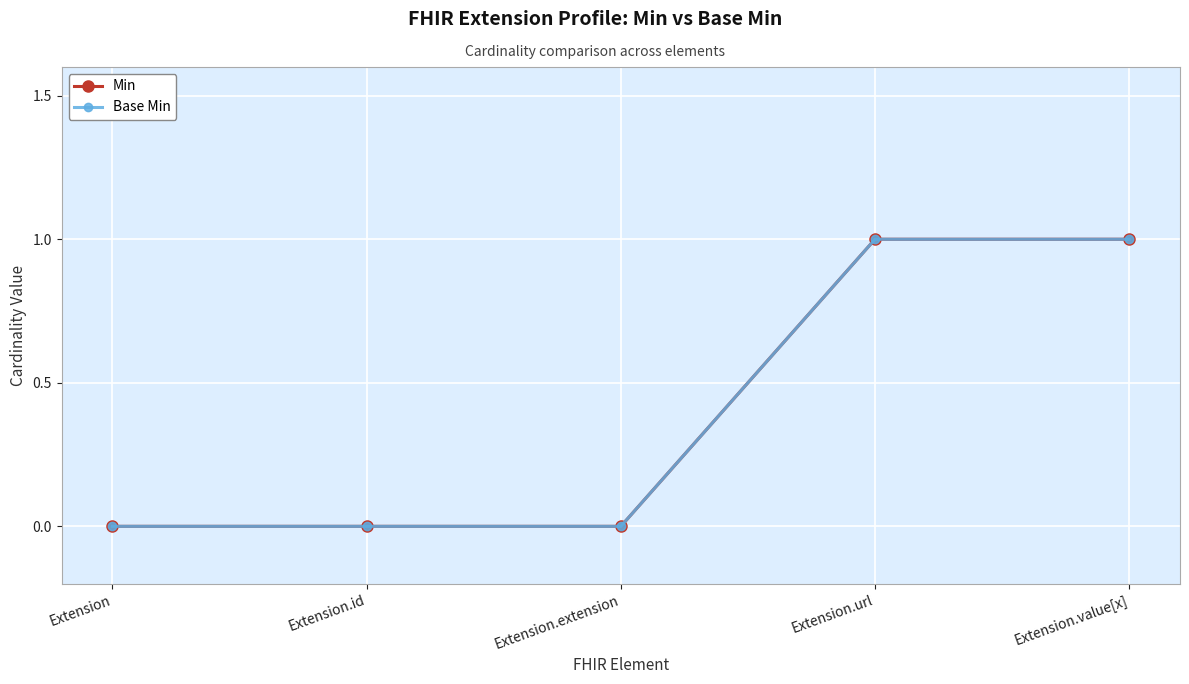

True or false: Base Min and Min intersect in this chart.

False